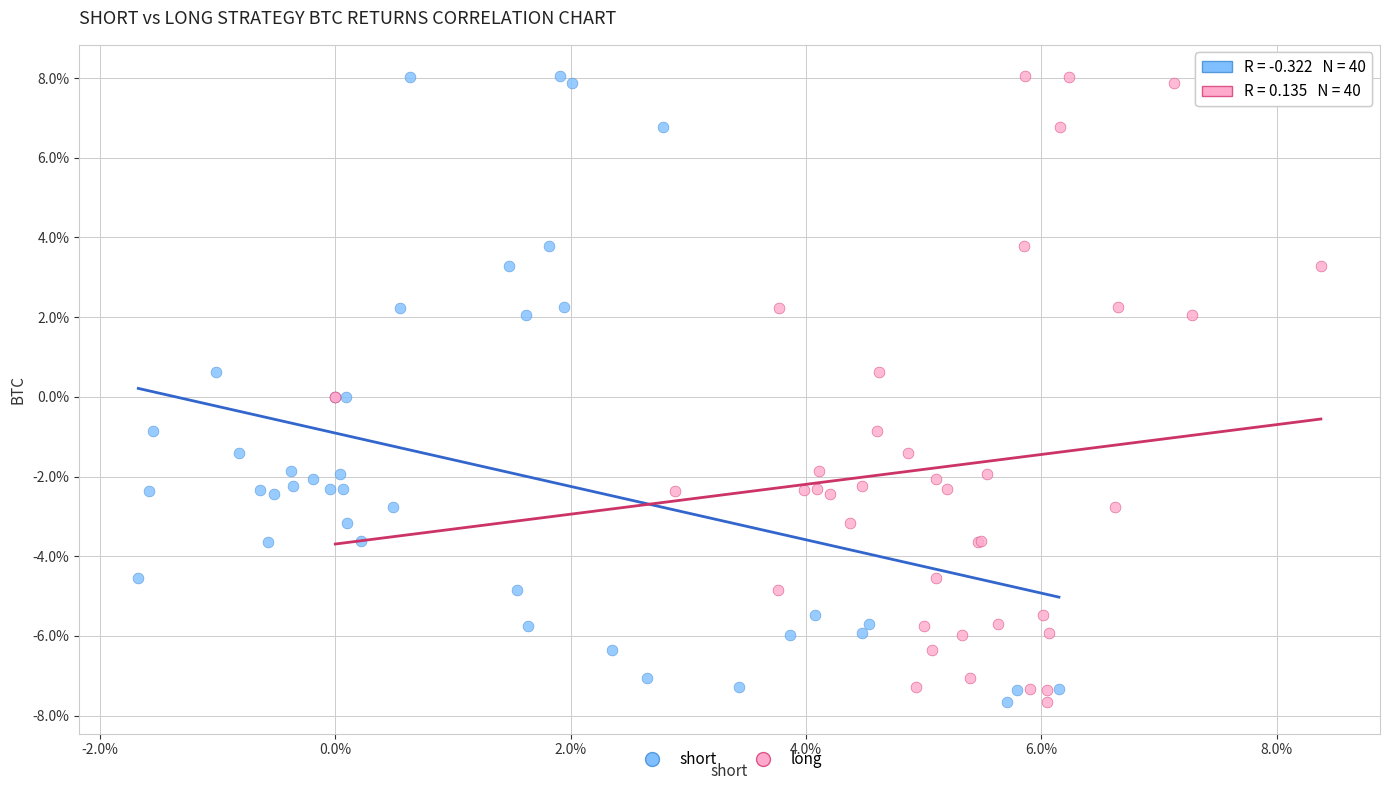

What are all the series names shown in the legend?

short, long